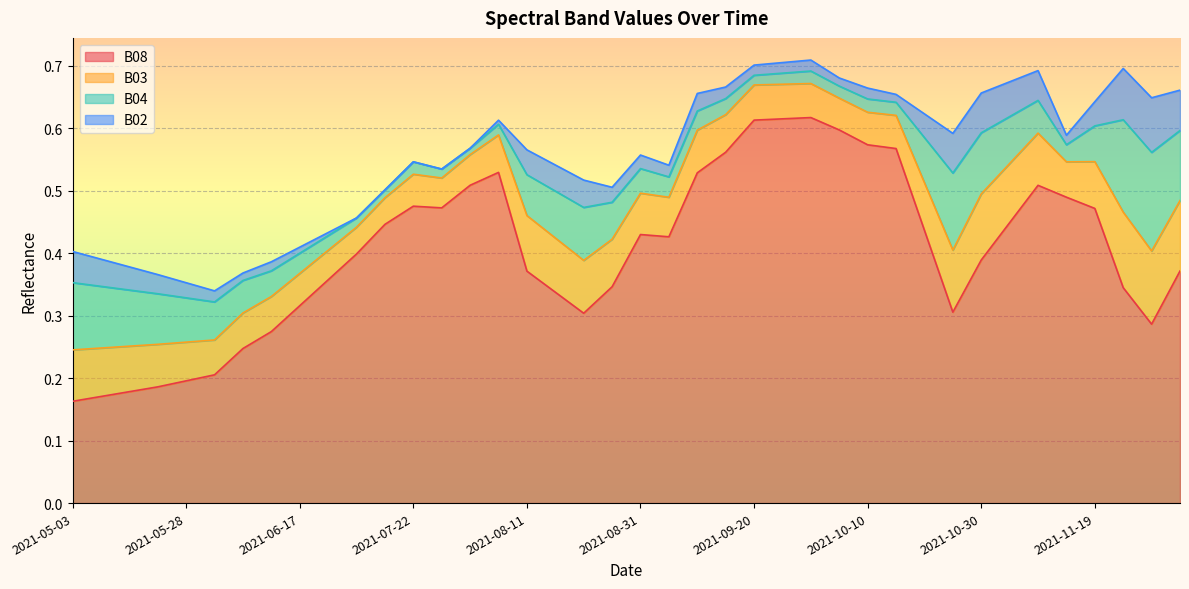

What is the label of the 26th point from the left?

2021-09-25